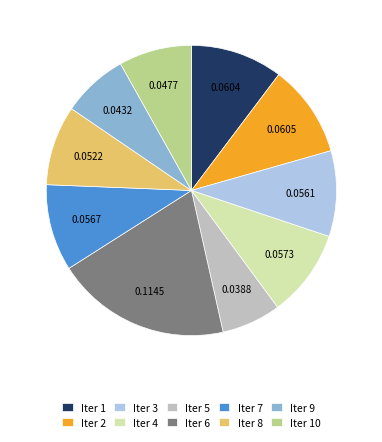

Which category has the smallest portion of the pie?

Iter 5